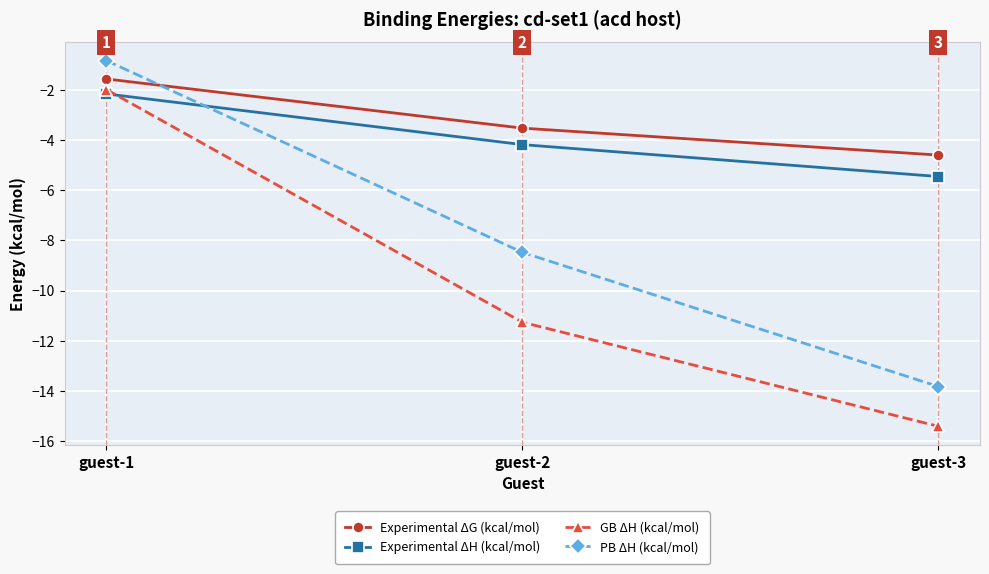

What is the total value across all series at guest-1?

-6.6